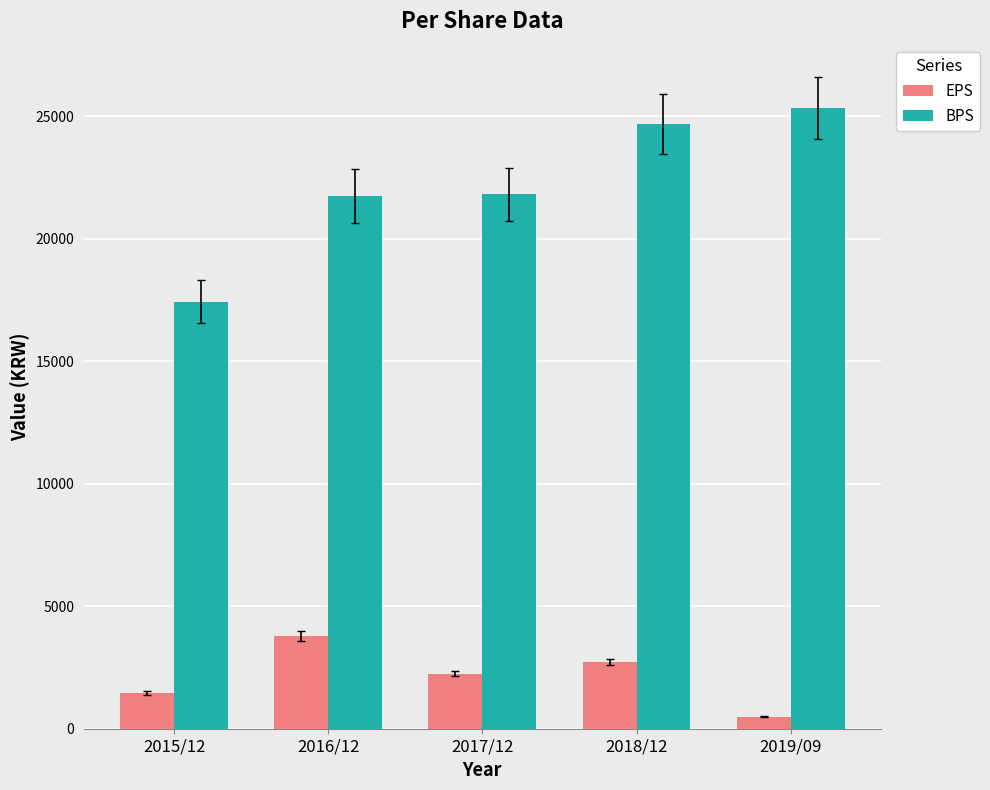

Is it true that EPS equals 6134 at 2016/12?

False